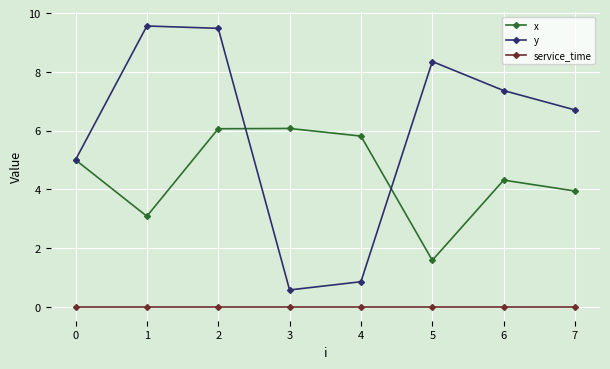

Where is the first local minimum for x?

1